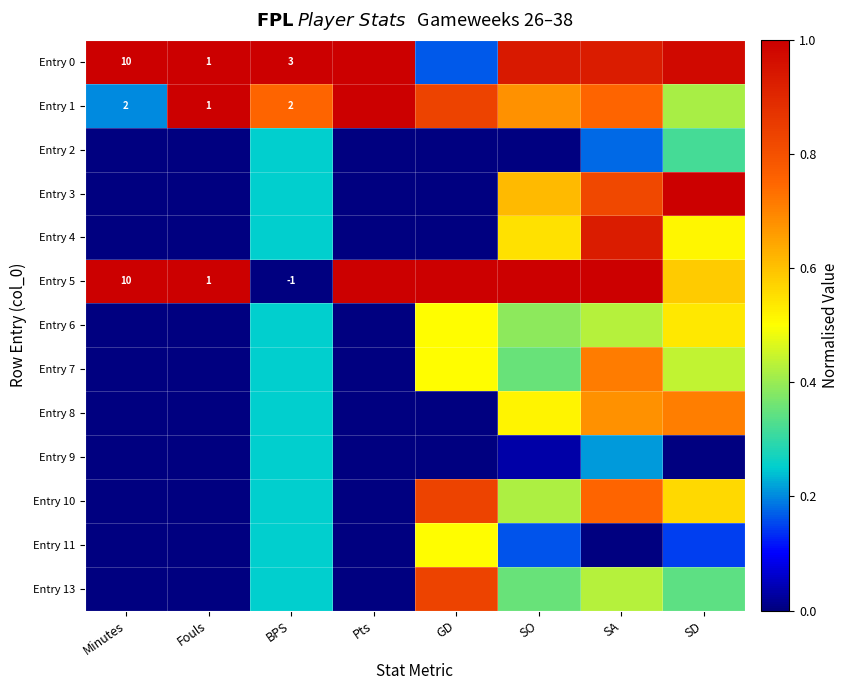

What is the difference between the highest and lowest values at Pts?

1.0